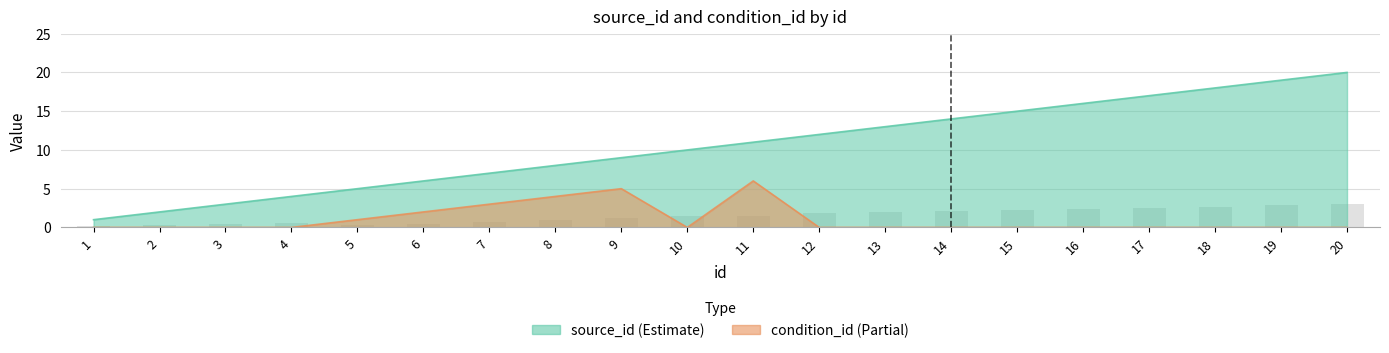

What is the difference between the source_id values at 1 and 11?

10